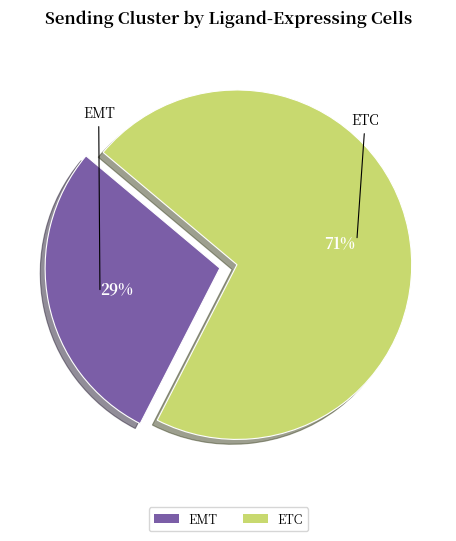

The ETC slice represents 71% of the pie. True or false?

True